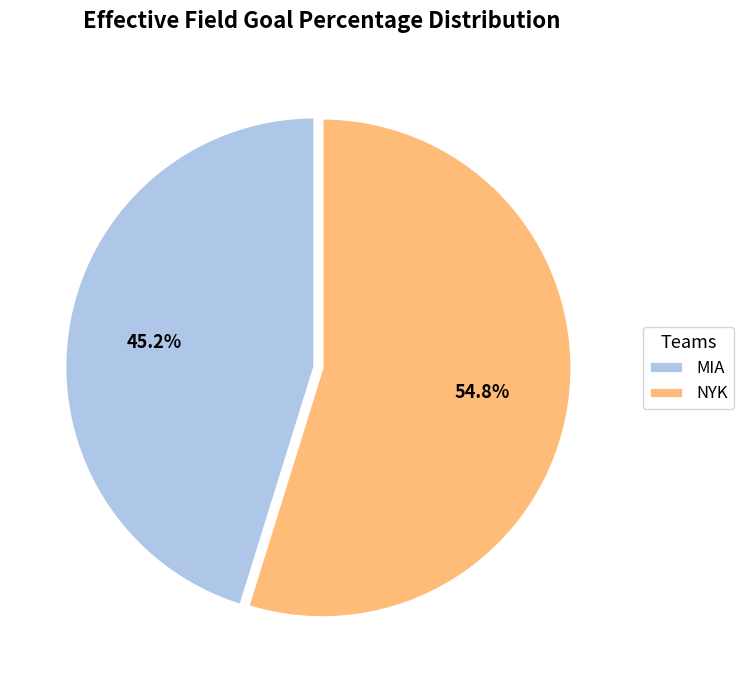

How many slices are in this pie chart?

2